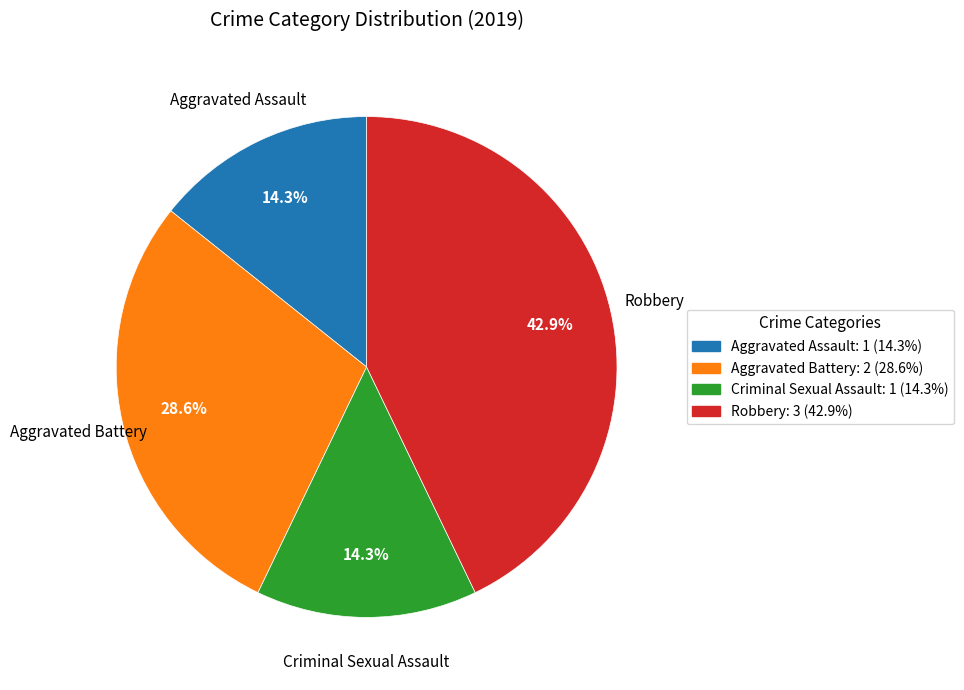

What is the largest slice in the pie chart?

Robbery